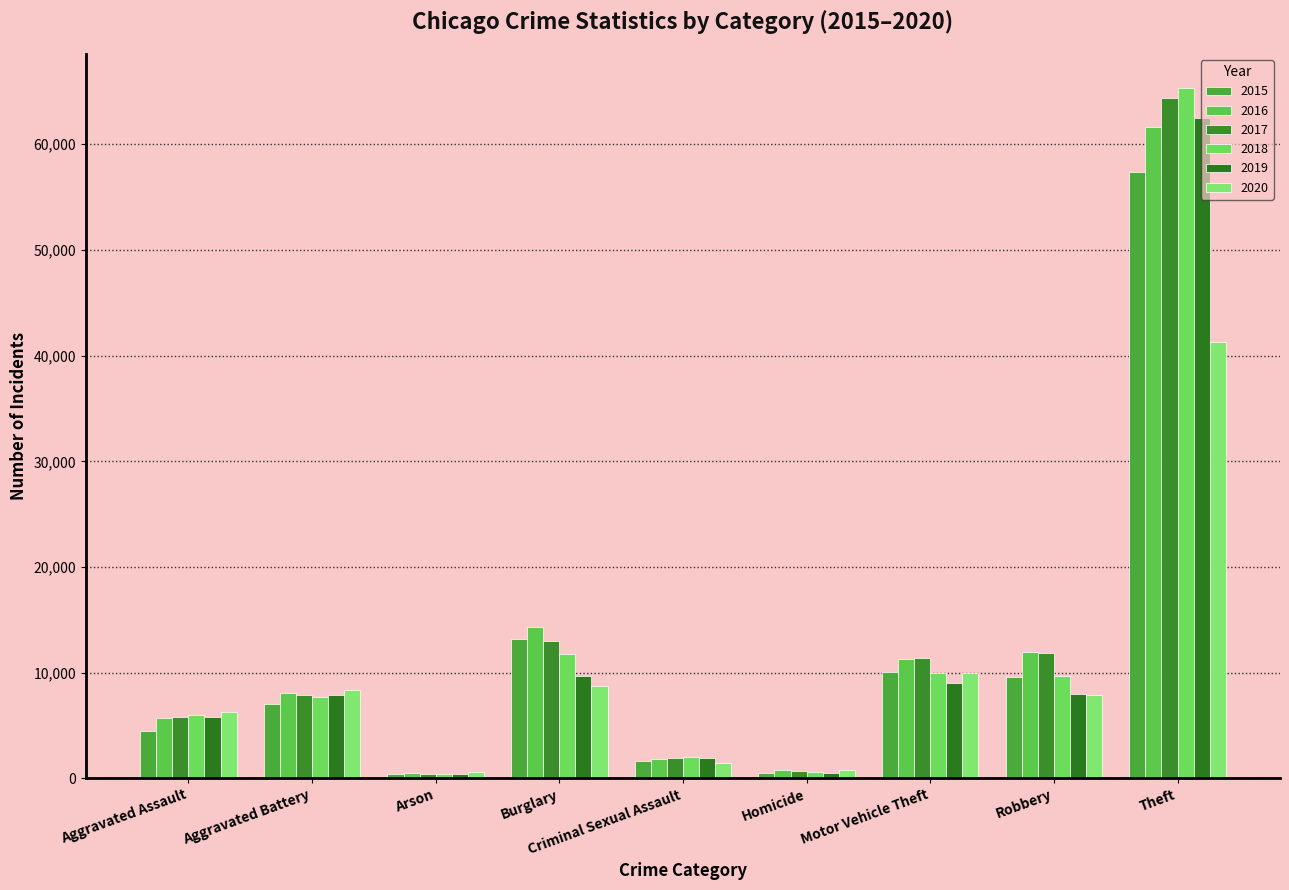

True or false: 2015 has a value of 14952 at Motor Vehicle Theft.

False